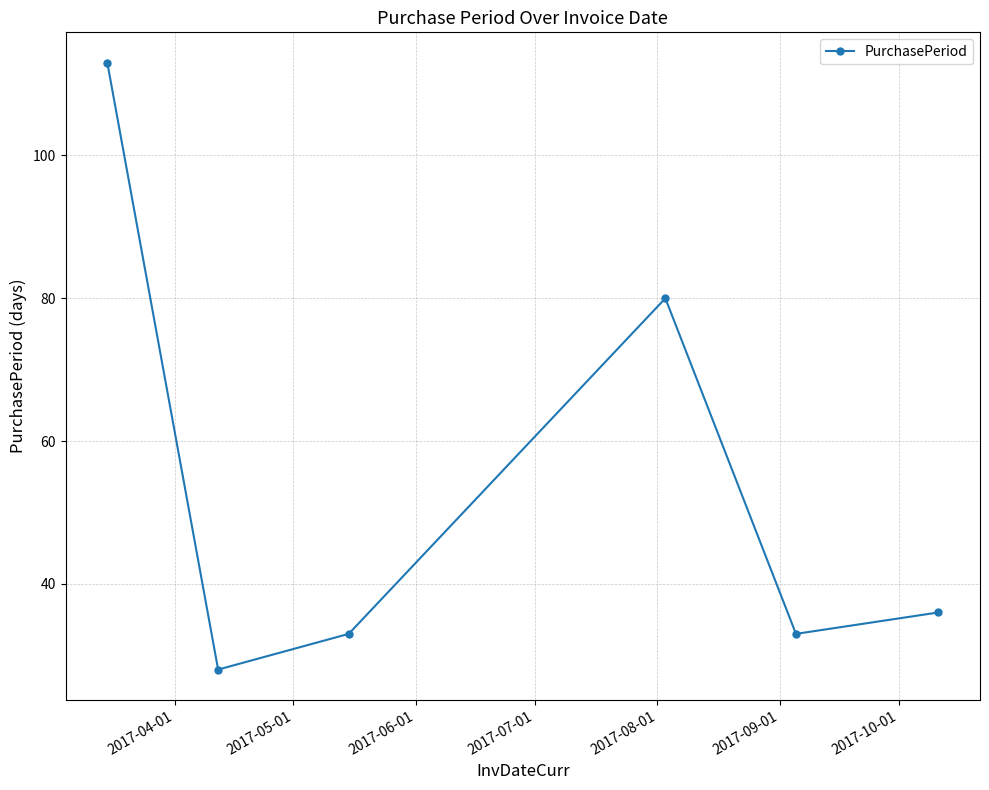

How many points are lower than both their immediate neighbors (excluding endpoints)?

2